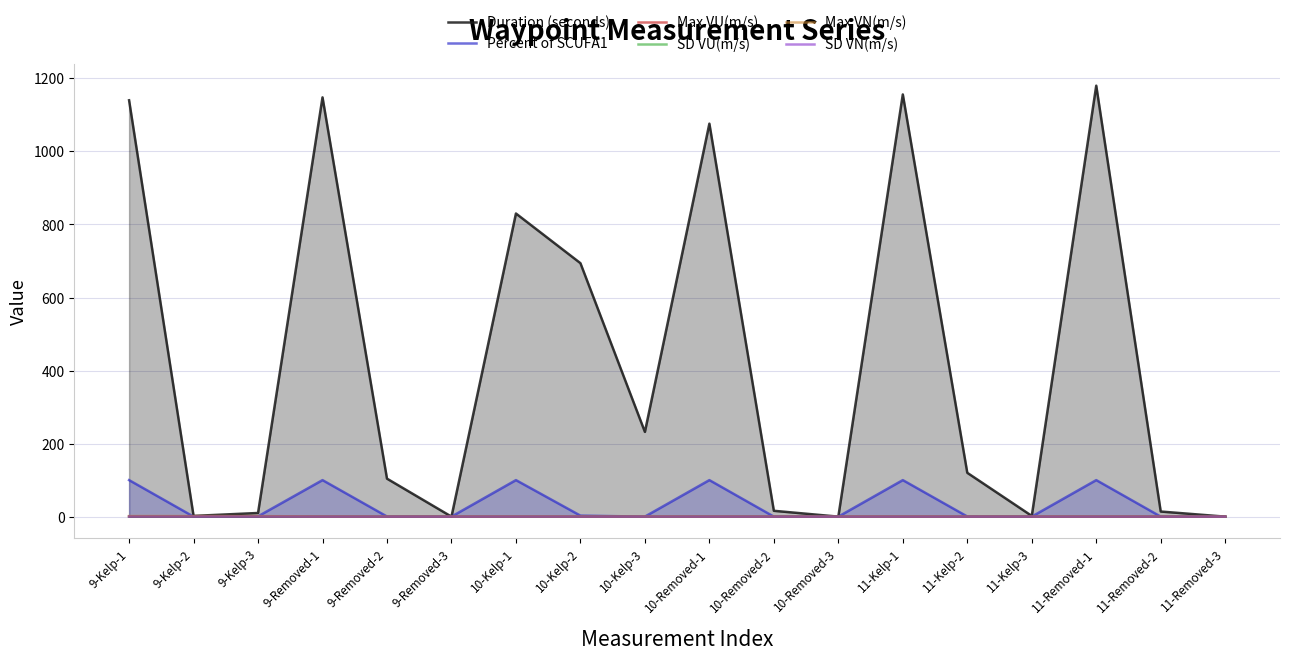

The Percent of SCUFA1 series shows 0.0 at 10-Removed-2. True or false?

True